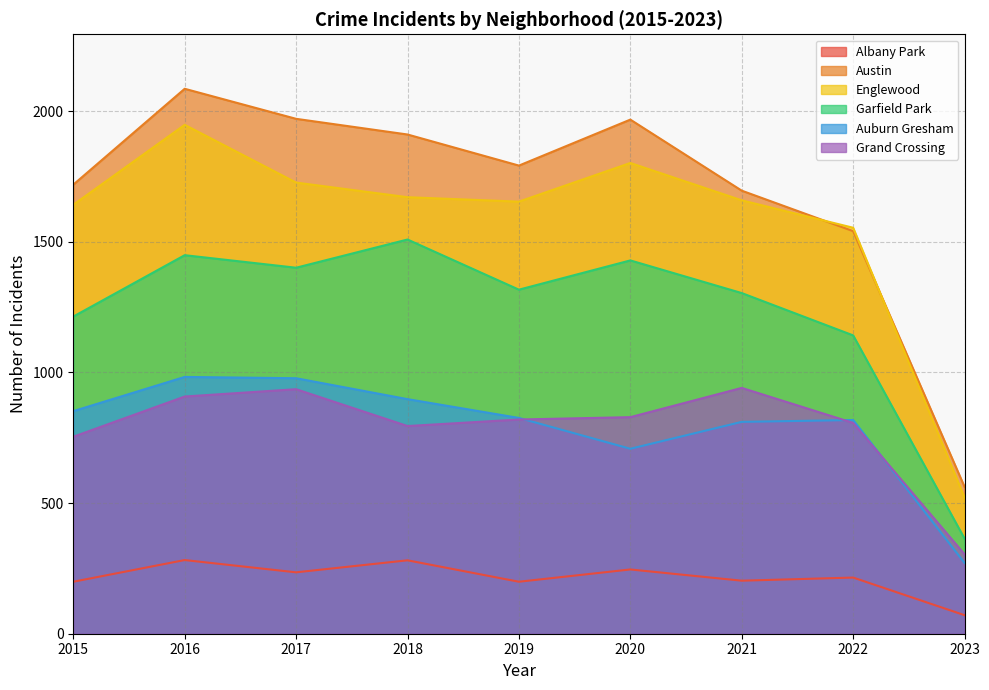

True or false: Auburn Gresham and Albany Park intersect in this chart.

False